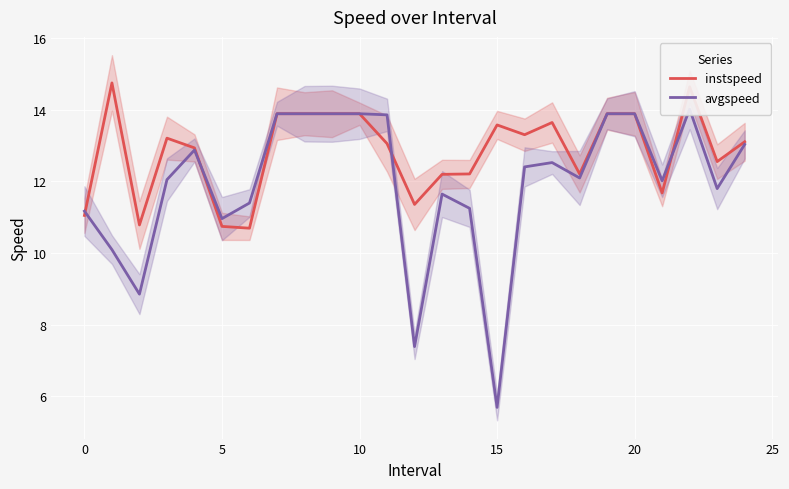

How many intersections are there between avgspeed and instspeed?

4